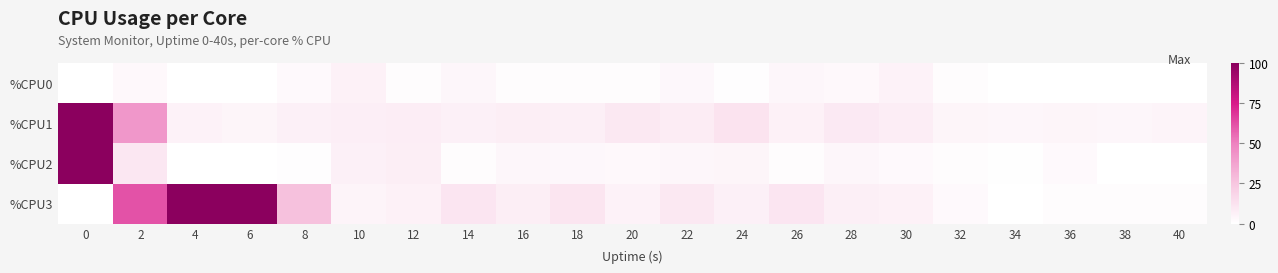

How many distinct data groups are displayed?

4